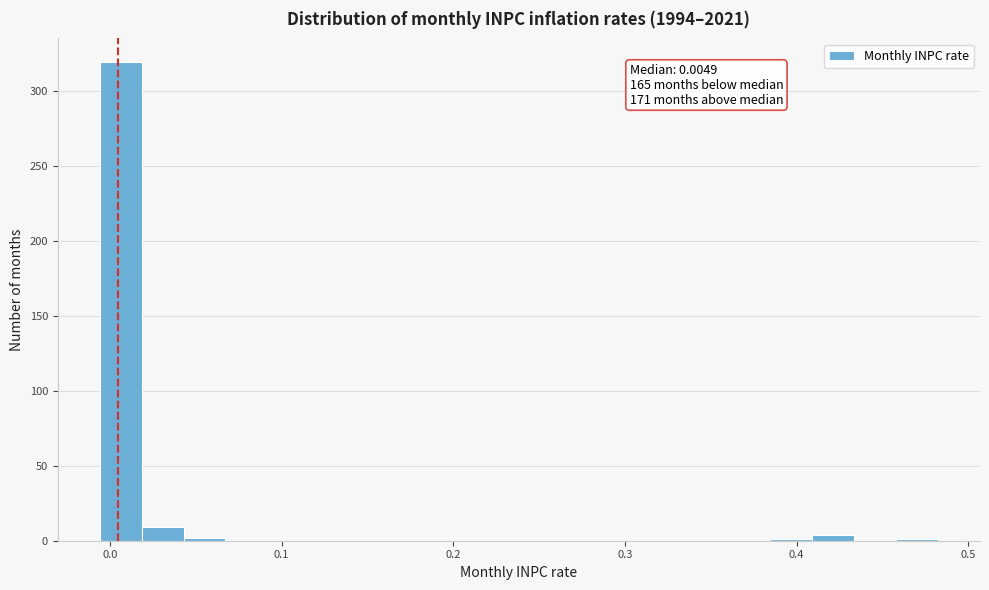

Read against the x-axis, roughly where is the centre of the tallest bar?

0.01